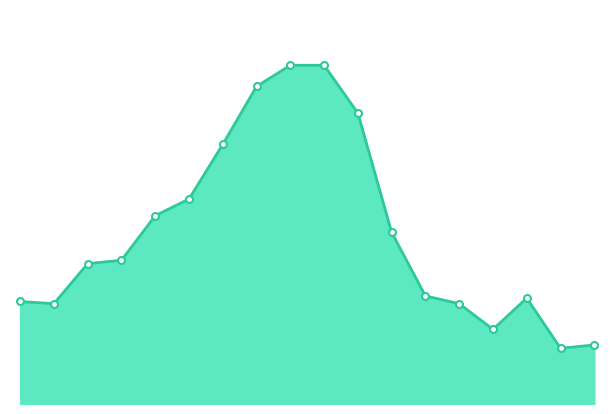

List the labels in order of value, largest first.

2022-11-22, 2022-11-23, 2022-11-21, 2022-11-24, 2022-11-18, 2022-11-17, 2022-11-16, 2022-11-25, 2022-11-15, 2022-11-14, 2022-11-28, 2022-12-01, 2022-11-10, 2022-11-11, 2022-11-29, 2022-11-30, 2022-12-05, 2022-12-02